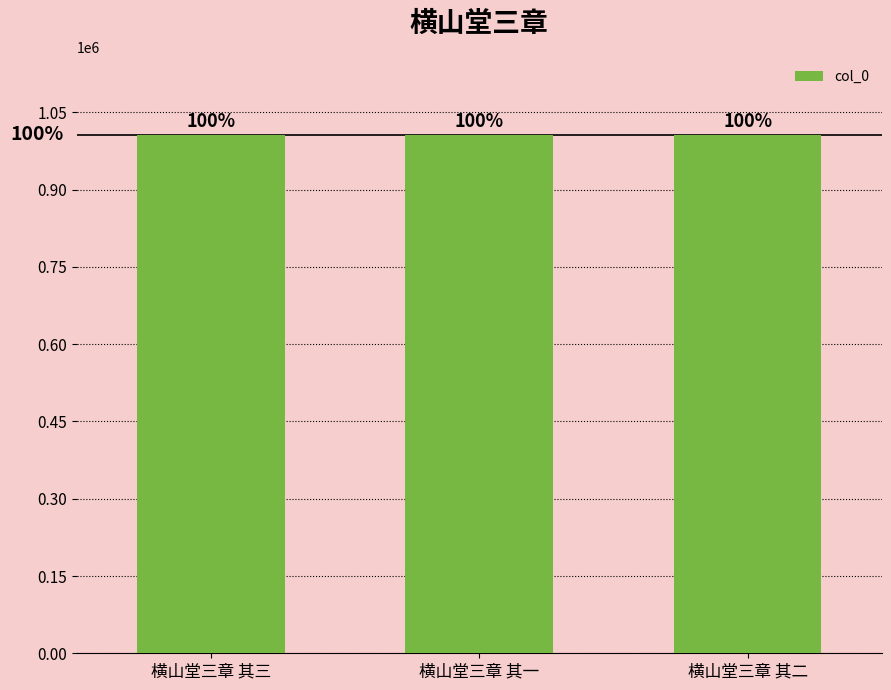

True or false: the data shows 505900 at 横山堂三章 其二.

False